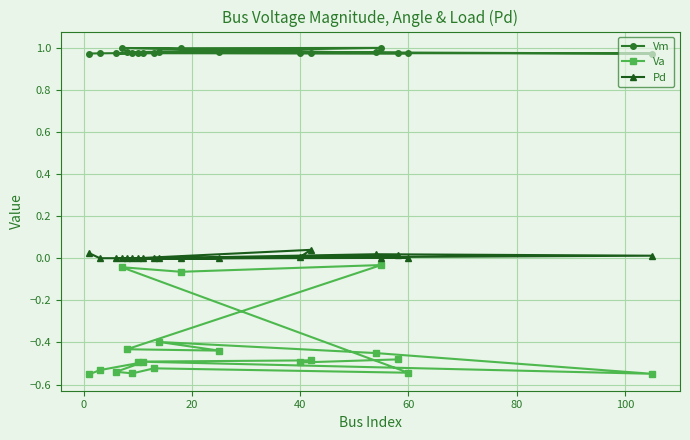

At how many categories does at least one series exceed 0?

19